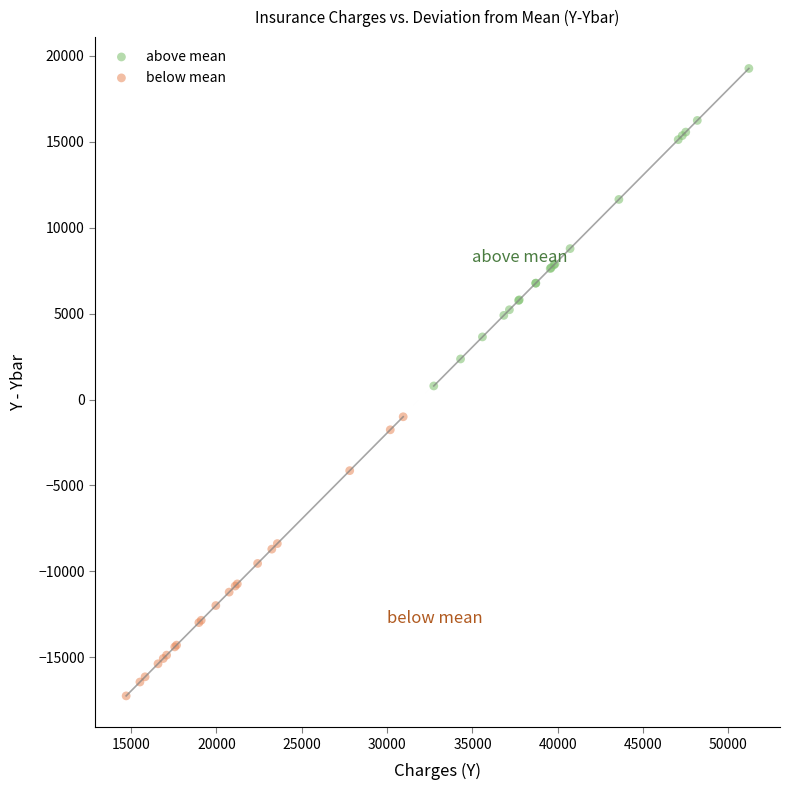

Which series contains the lowest Y value?

below mean